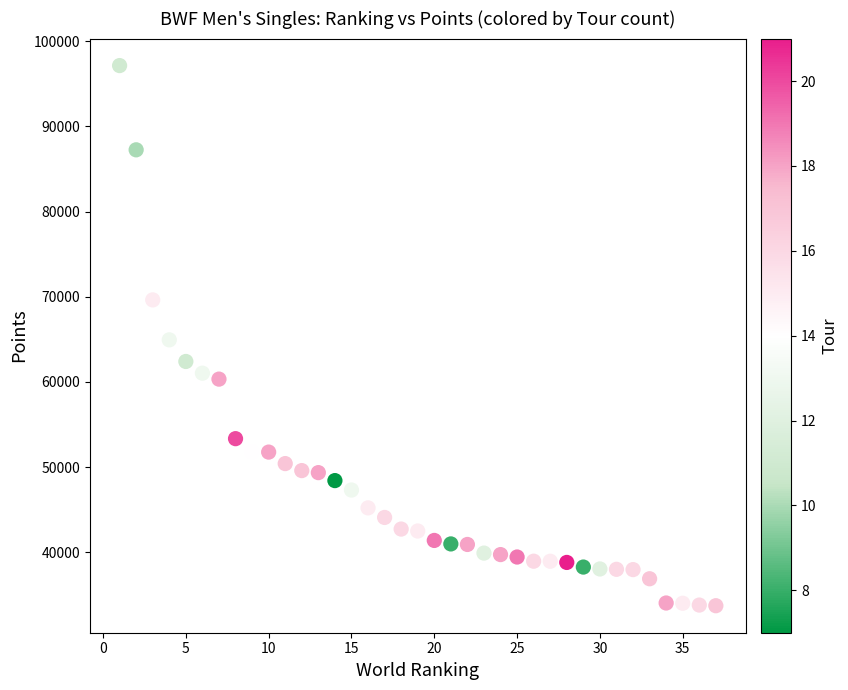

What is the range of X values (max minus min)?

36.0